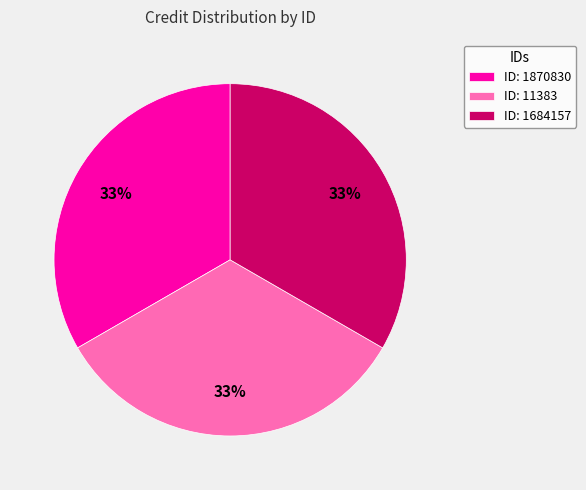

Does ID: 1870830 account for over 50% of the chart?

No